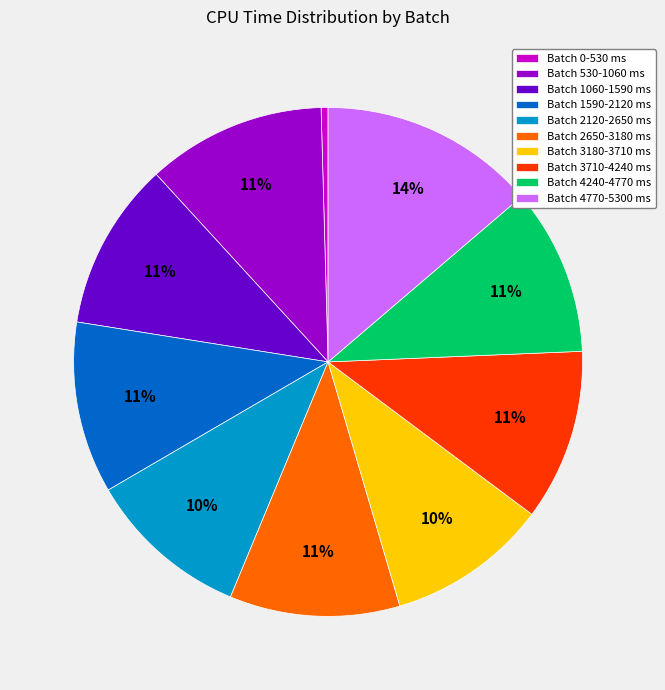

Is Batch 1590-2120 ms the majority of the pie?

No